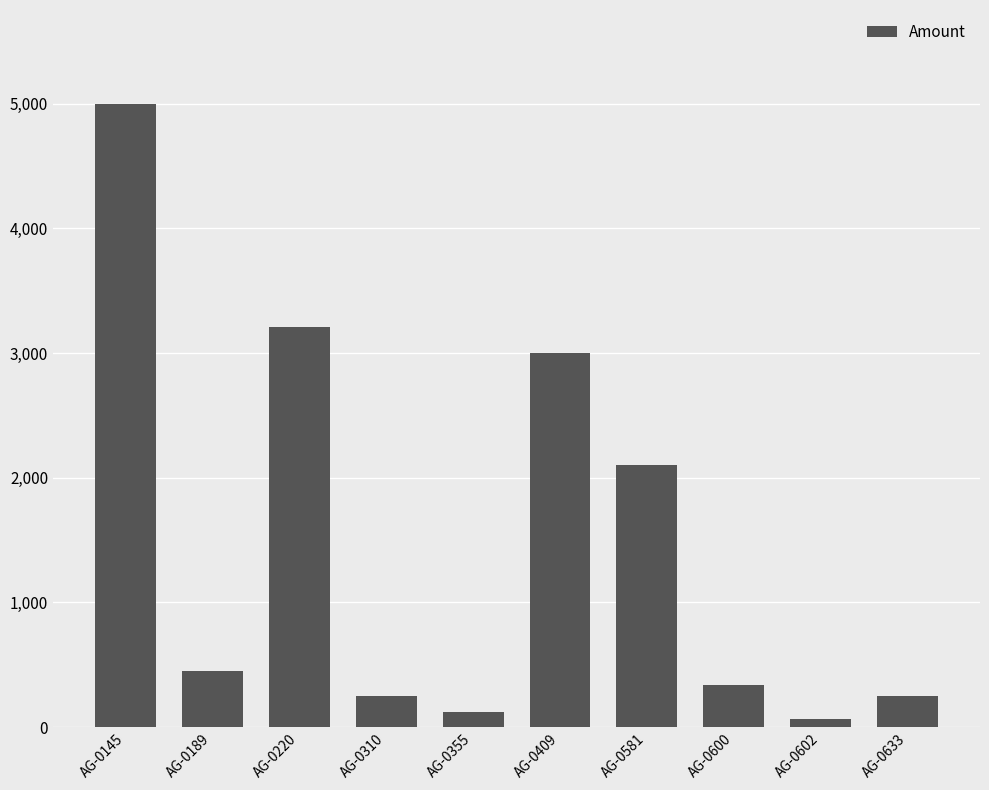

Which category has the highest value across all series?

AG-0145